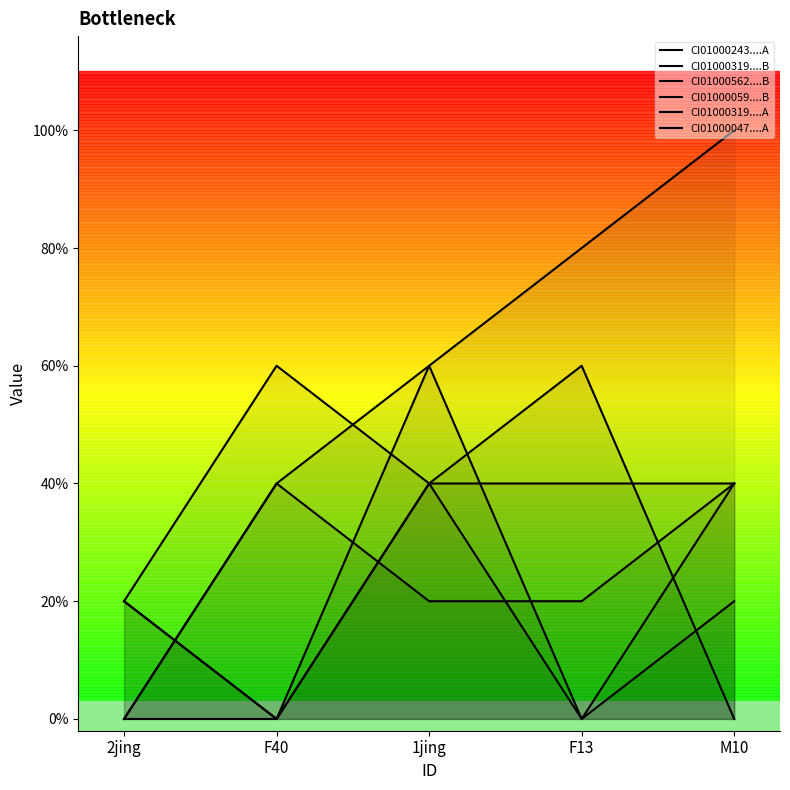

How many lines are shown in the chart?

6